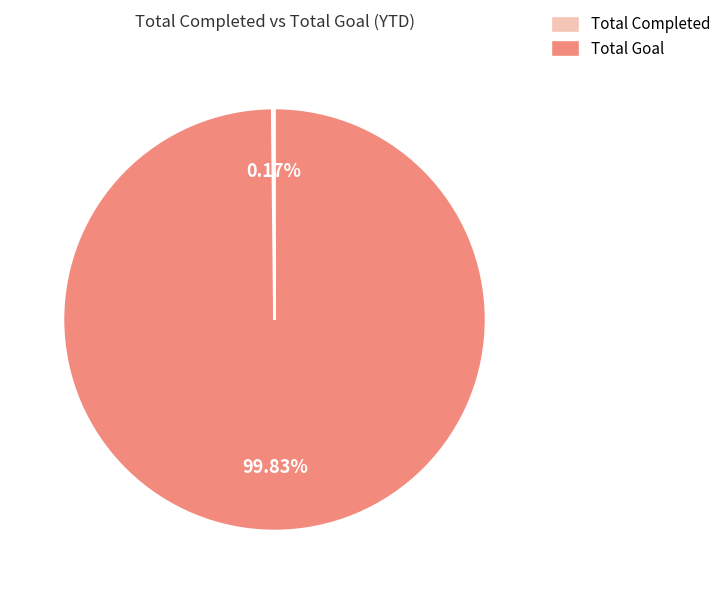

To the nearest percent, what is the difference between the largest and smallest slice percentages?

100%